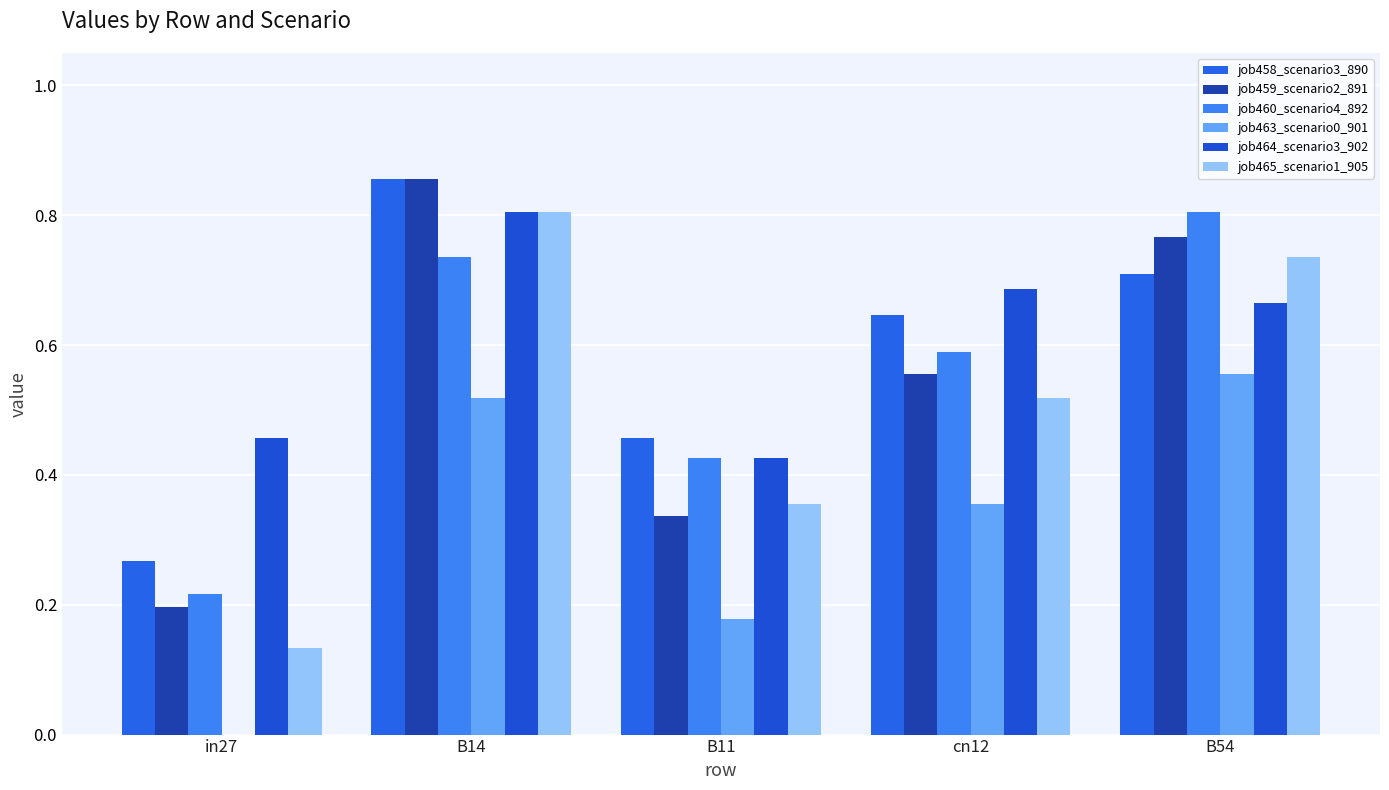

Count the number of categories in the chart.

5